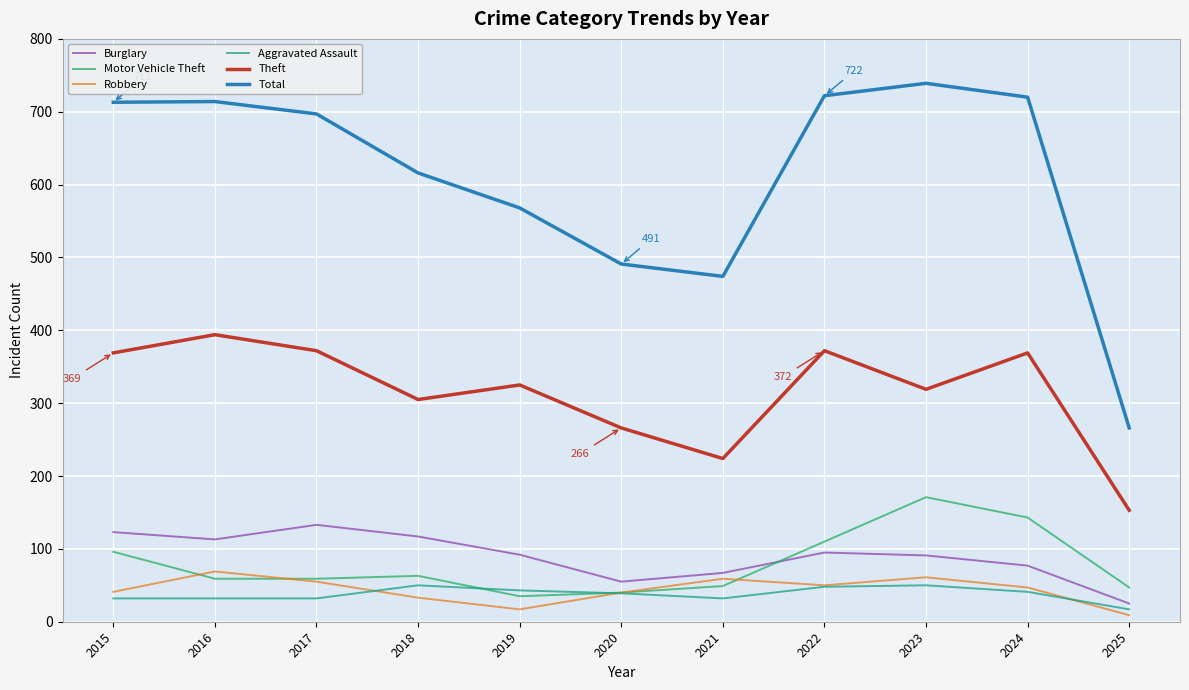

Is the value of Motor Vehicle Theft at 2018 greater than the value of Theft at 2017?

No